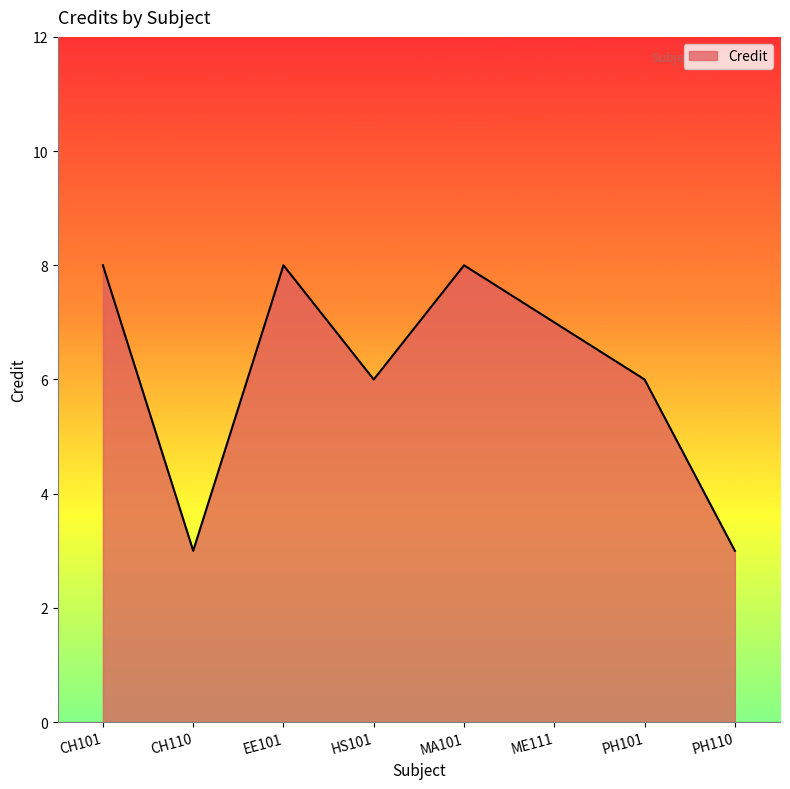

What is the maximum value shown in the chart?

8